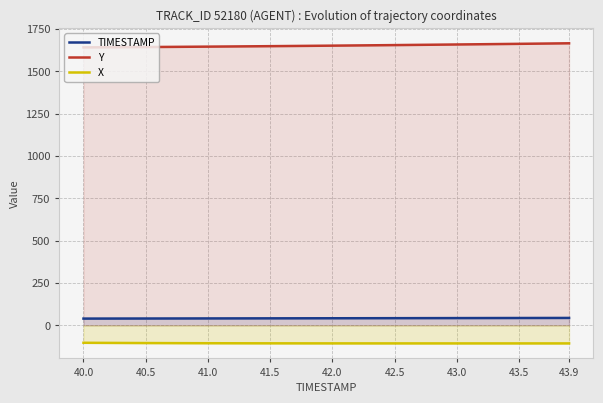

True or false: X and TIMESTAMP cross at least once.

False